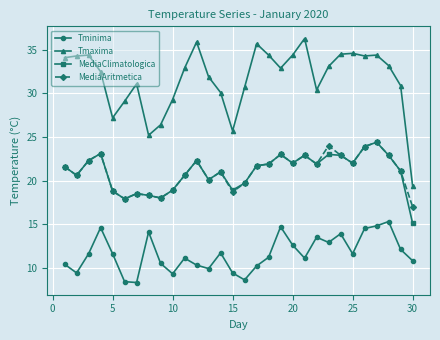

Is this an area chart (filled region under the line)?

No